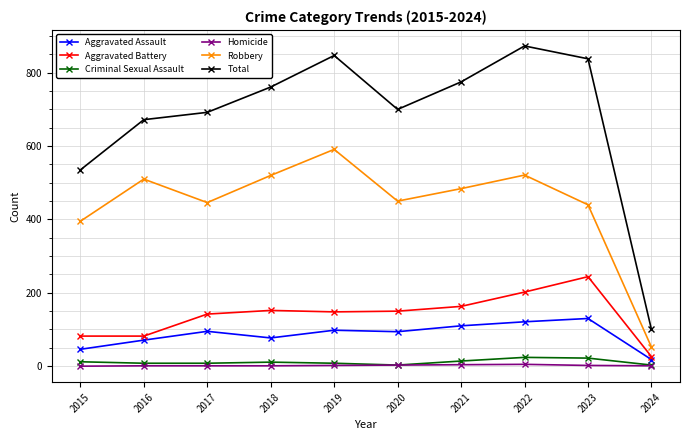

What is the total value across all series at 2022?

1746